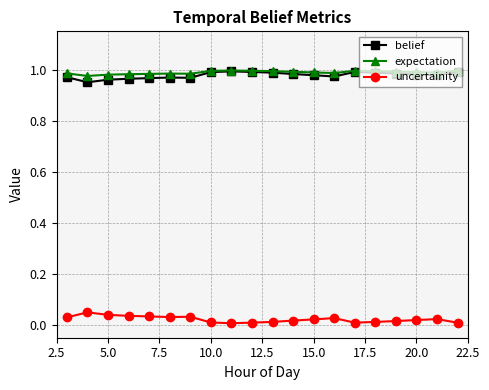

True or false: expectation has more than 0 interior local peaks.

True